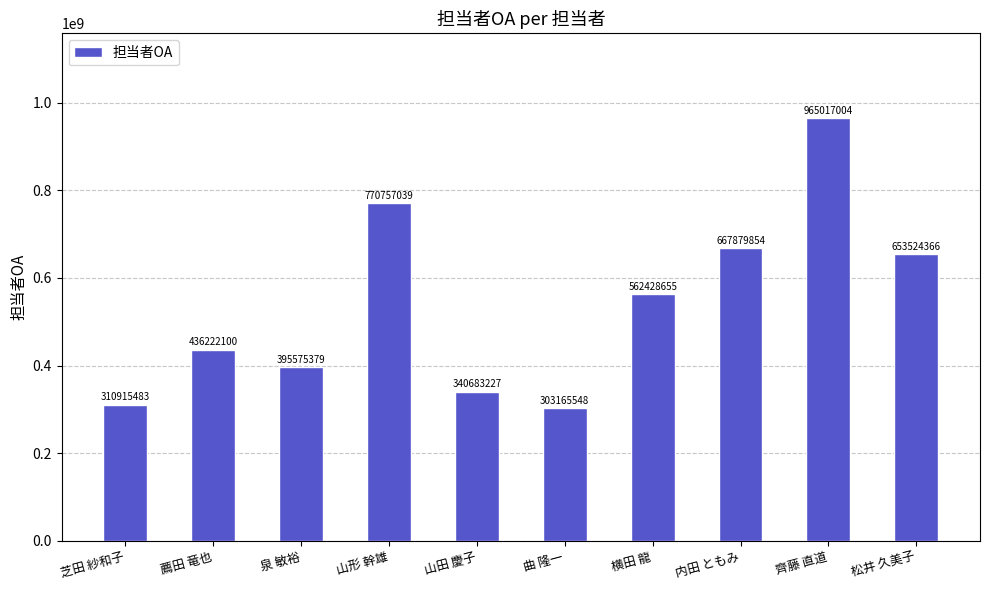

What is the average value?

540616866